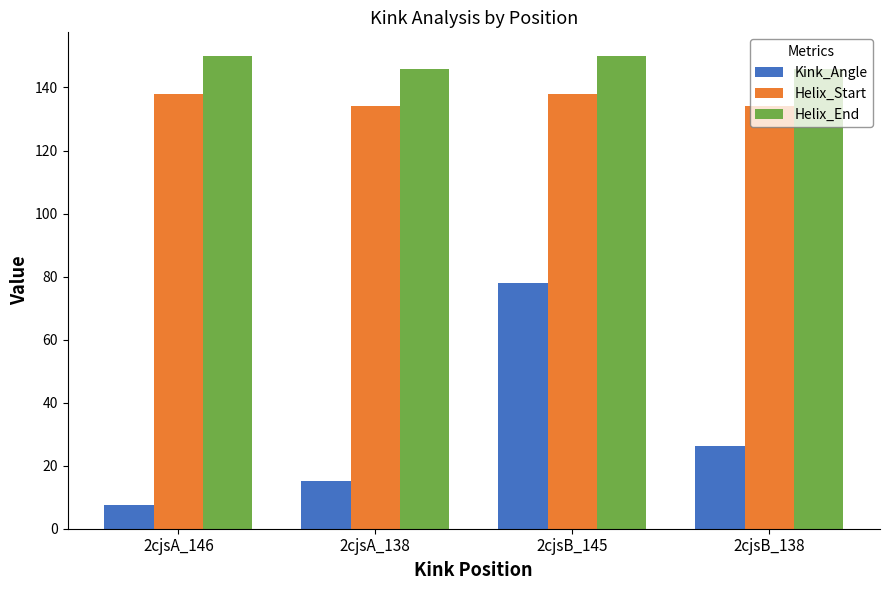

Rank the categories by Kink_Angle value from lowest to highest.

2cjsA_146, 2cjsA_138, 2cjsB_138, 2cjsB_145